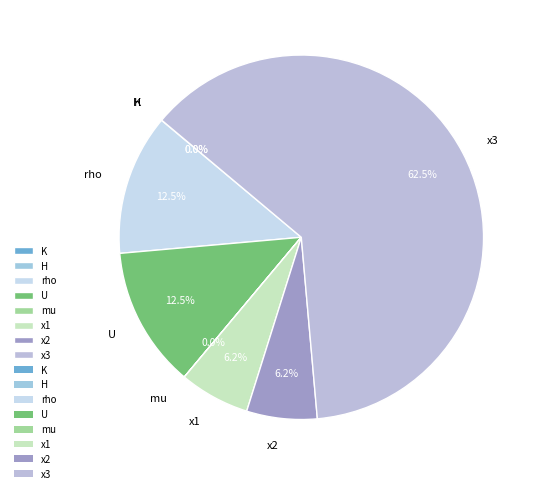

Which category has the biggest portion of the pie?

x3